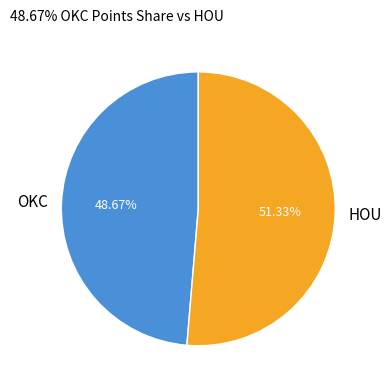

How many segments does this pie chart have?

2